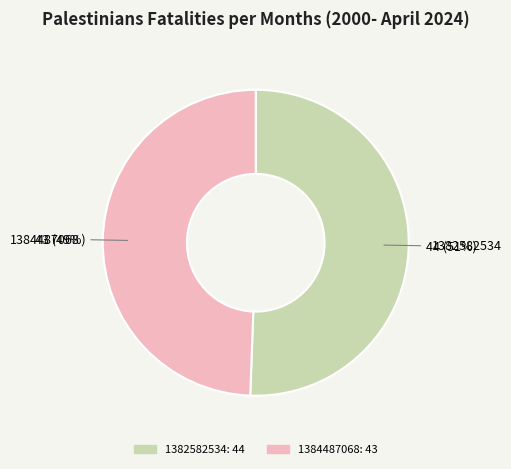

Which slice represents more than half of the pie?

1382582534